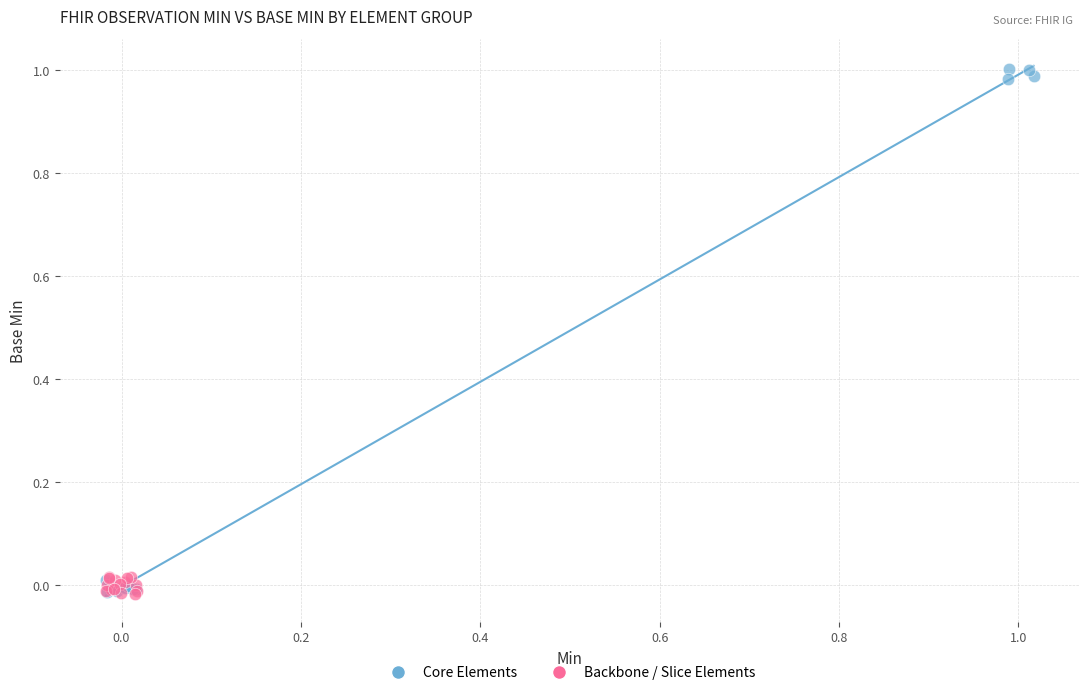

Which series has the largest Y range (max minus min)?

Core Elements